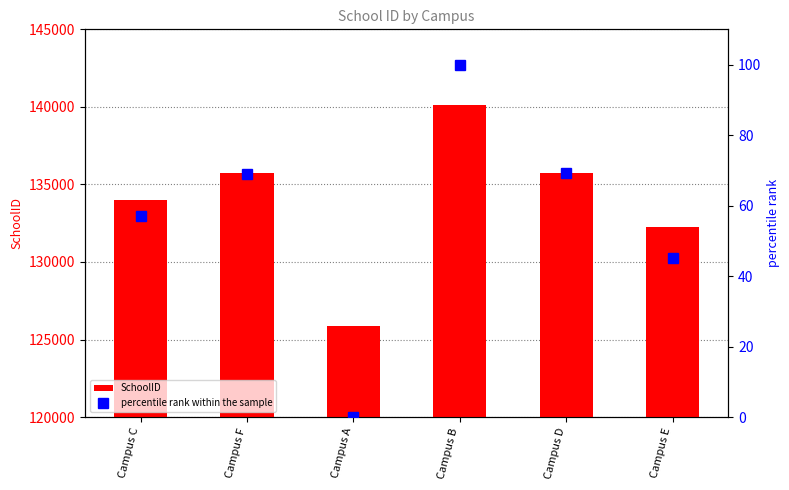

Where is percentile rank within the sample nearest to the value 50?

Campus E